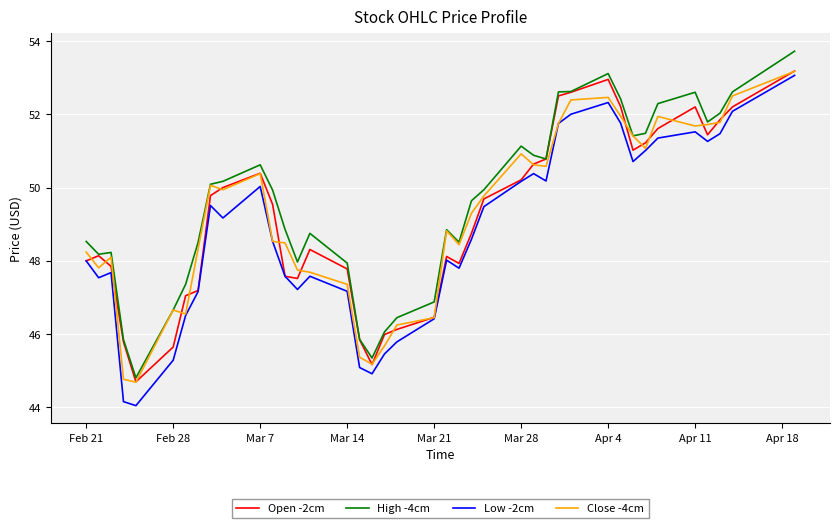

What is the difference between the maximum and minimum values in the High -4cm series?

8.9